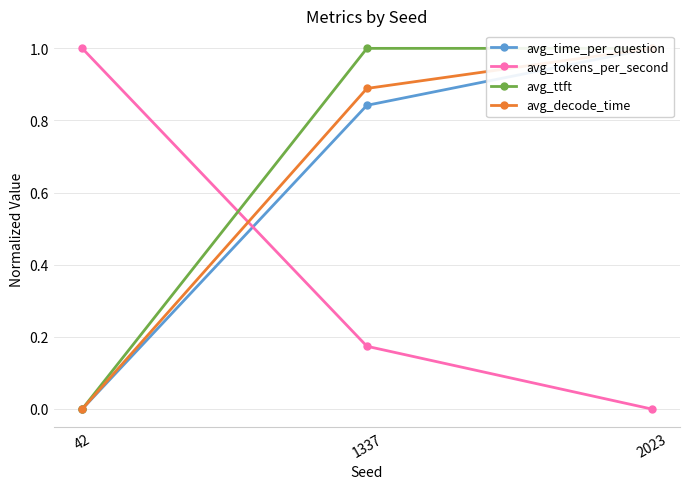

Which label corresponds to the largest value in the chart?

42